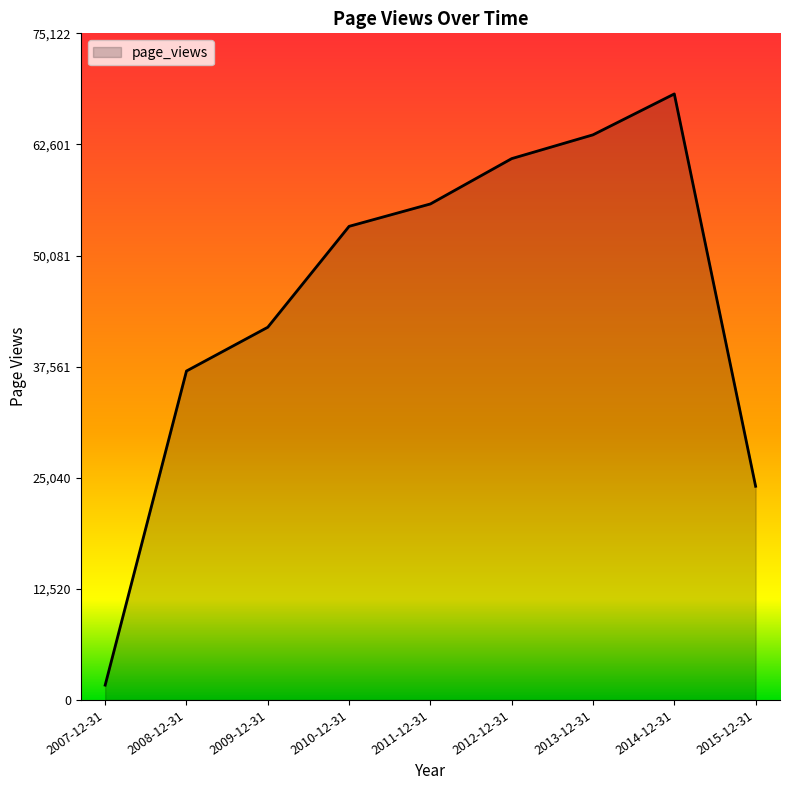

What is the change in value from 2008-12-31 to 2013-12-31?

+26618